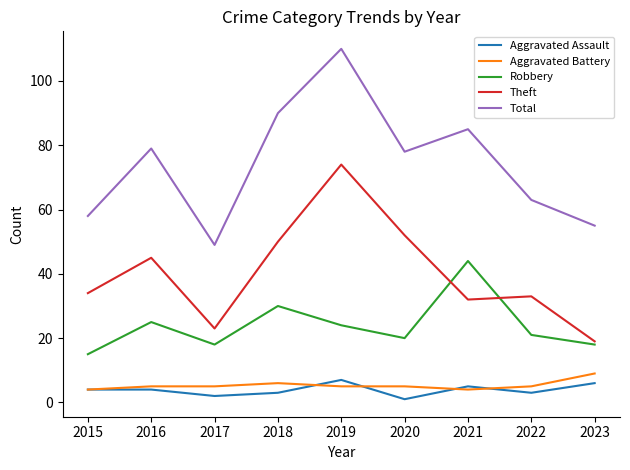

Which series has the largest range (max minus min)?

Total